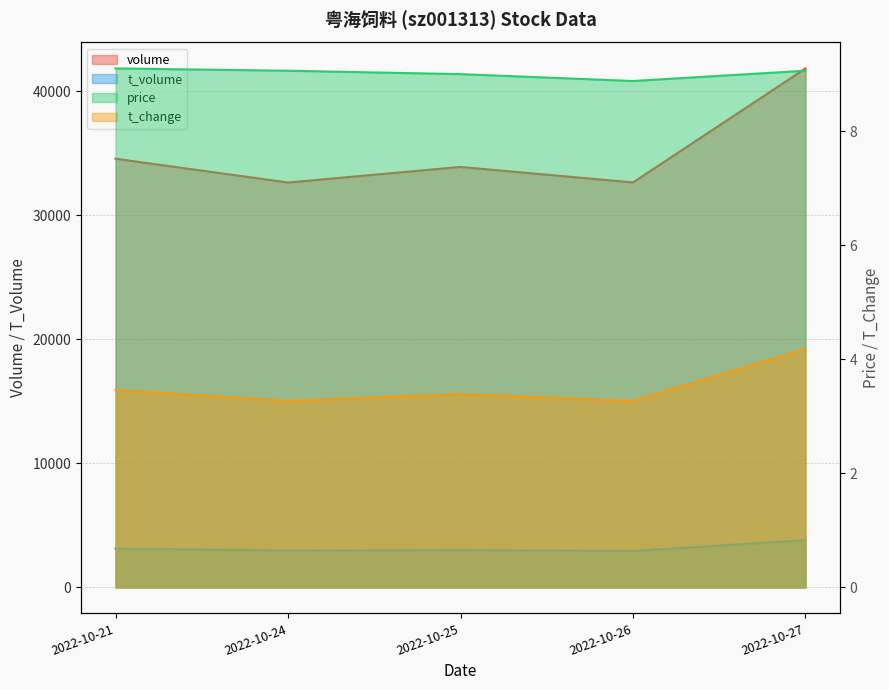

Which series has the largest total across all categories?

volume